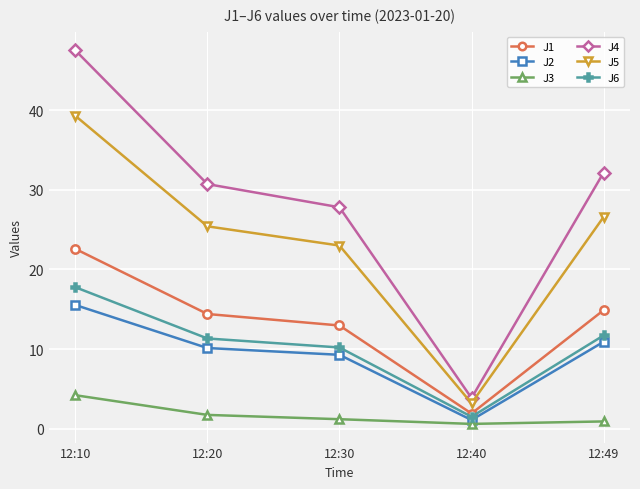

Does the chart display data point markers on the line(s)?

Yes